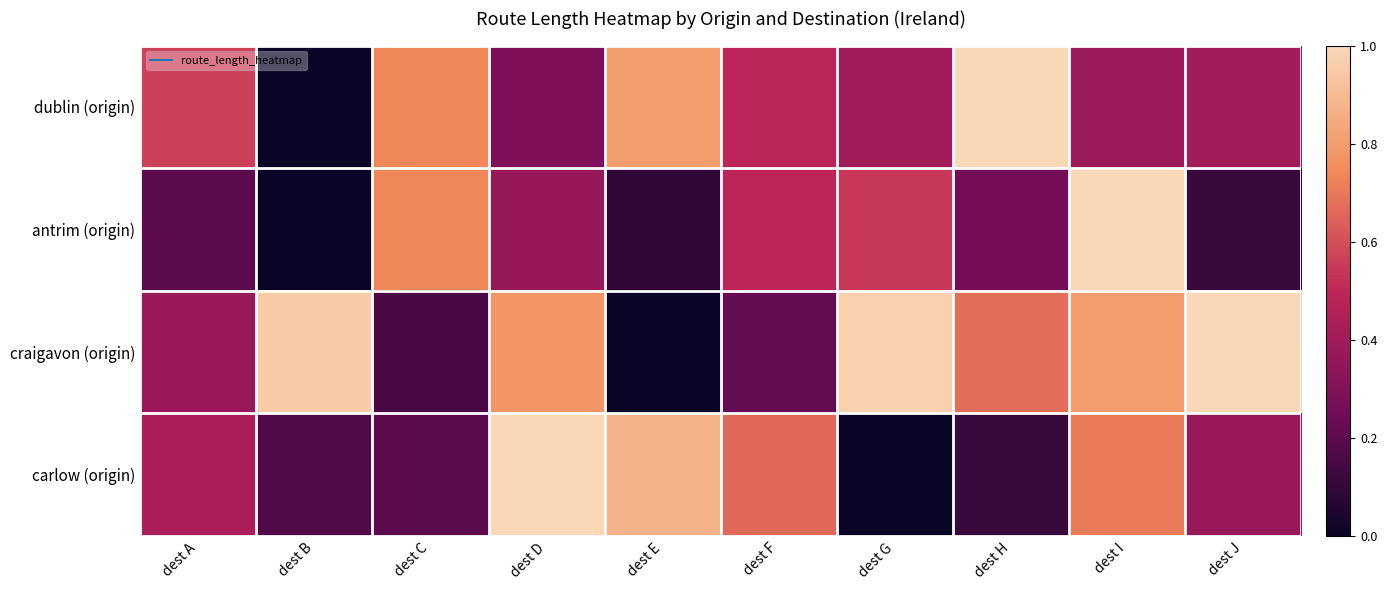

Rank the series by their average value, from lowest to highest.

antrim (origin), carlow (origin), dublin (origin), craigavon (origin)